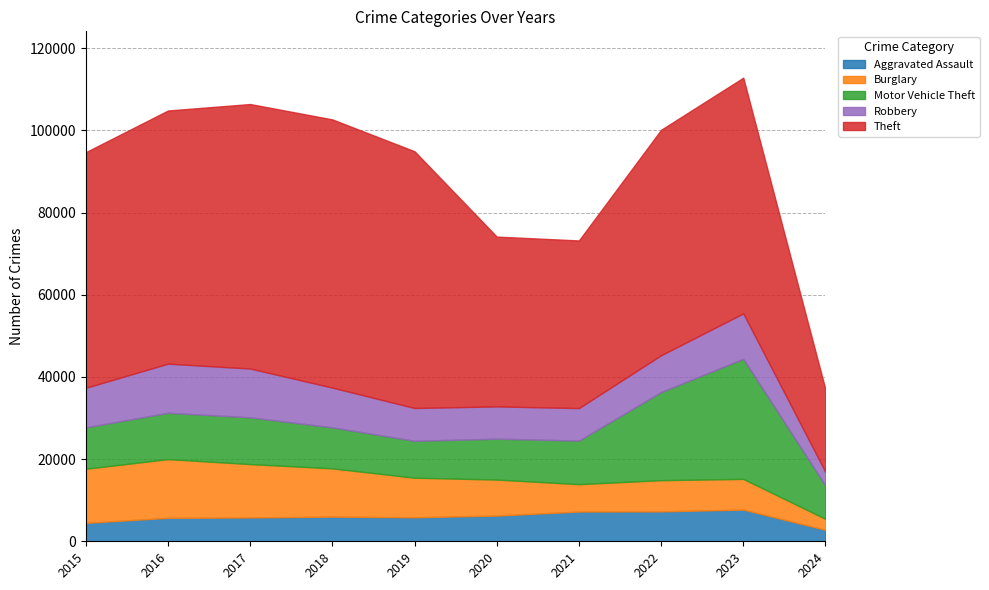

True or false: Aggravated Assault and Motor Vehicle Theft cross at least once.

False